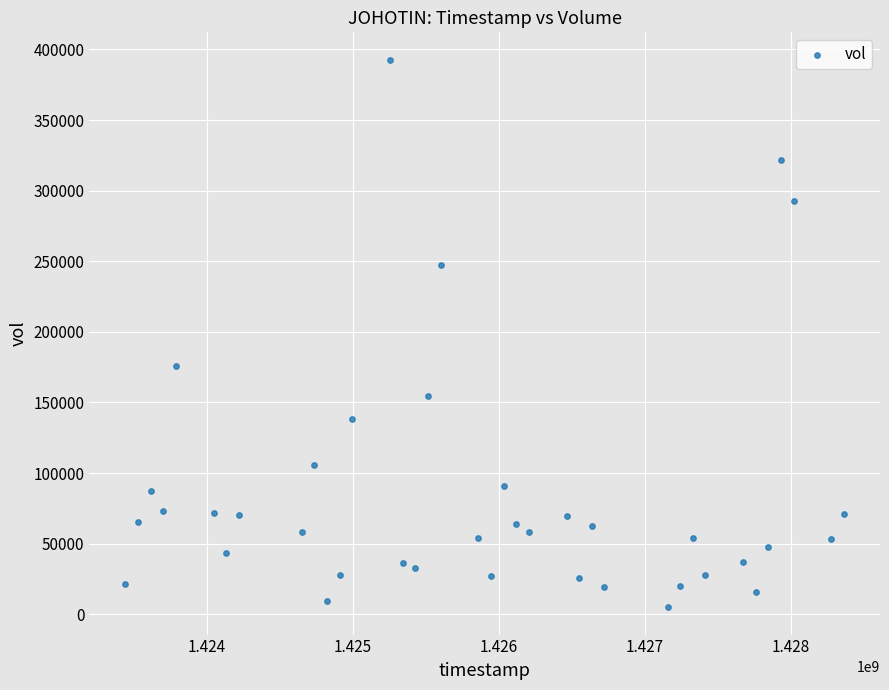

What Y value in the scatter plot is closest to 198850?

175800